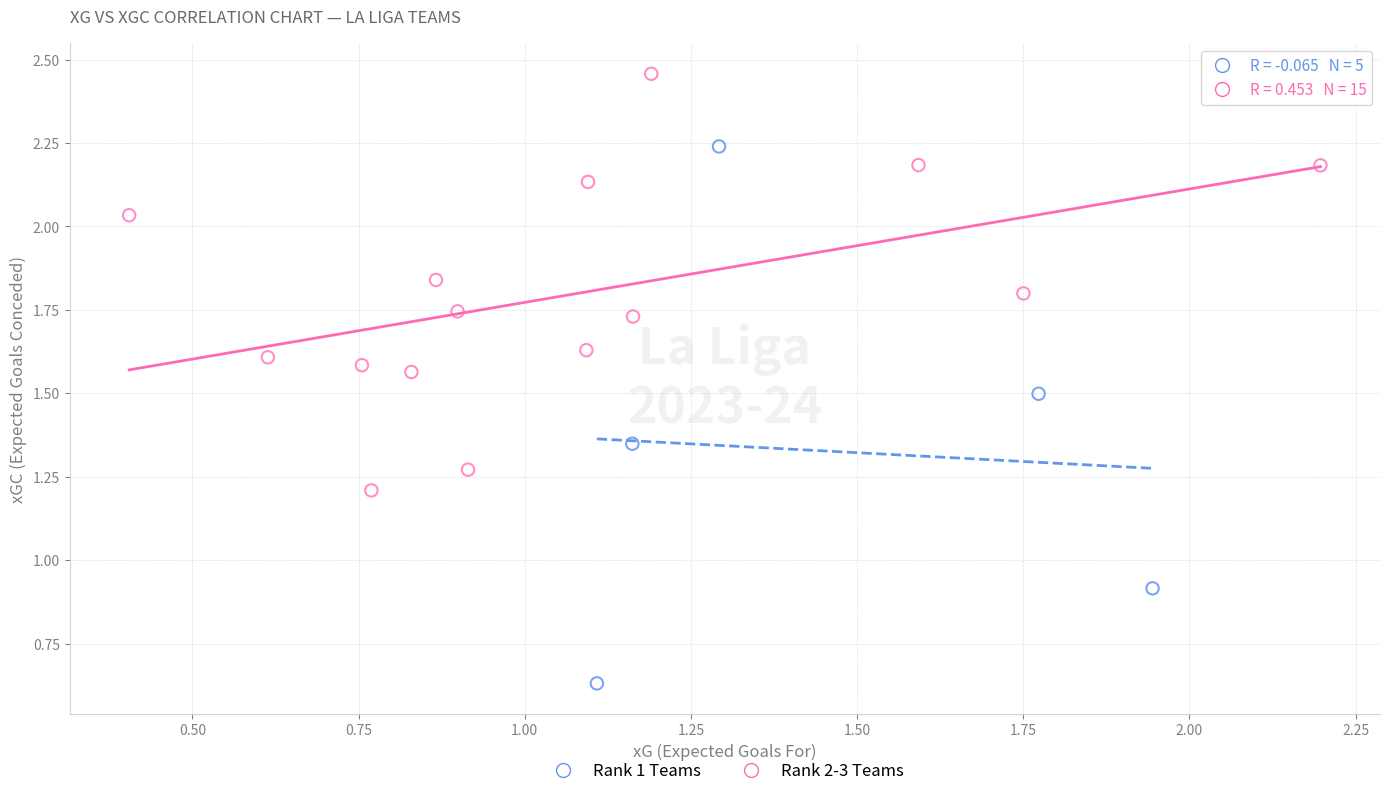

Which series contains the highest Y value?

Rank 2-3 Teams